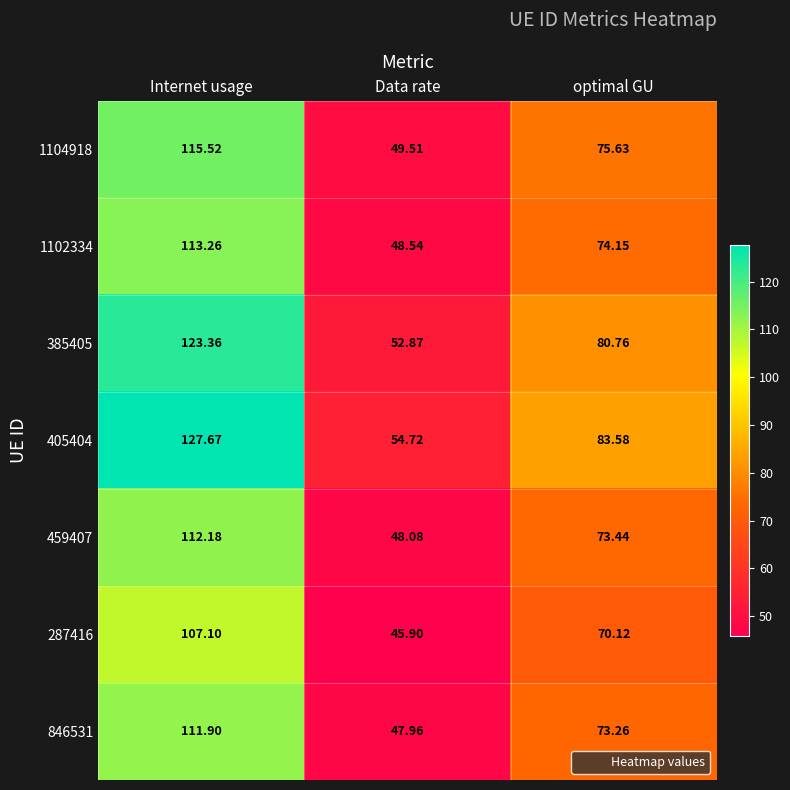

Where is 287416 nearest to the value 76?

optimal GU